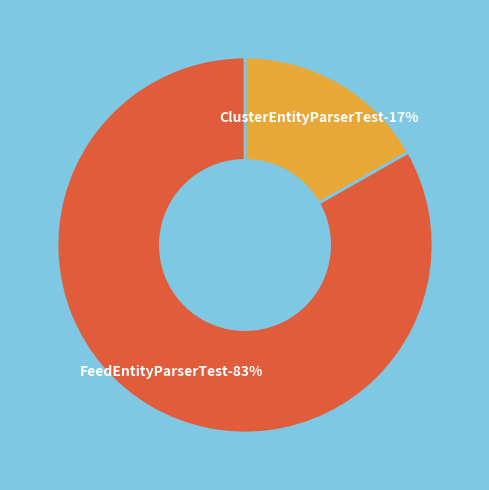

The ClusterEntityParserTest.java slice represents 26% of the pie. True or false?

False